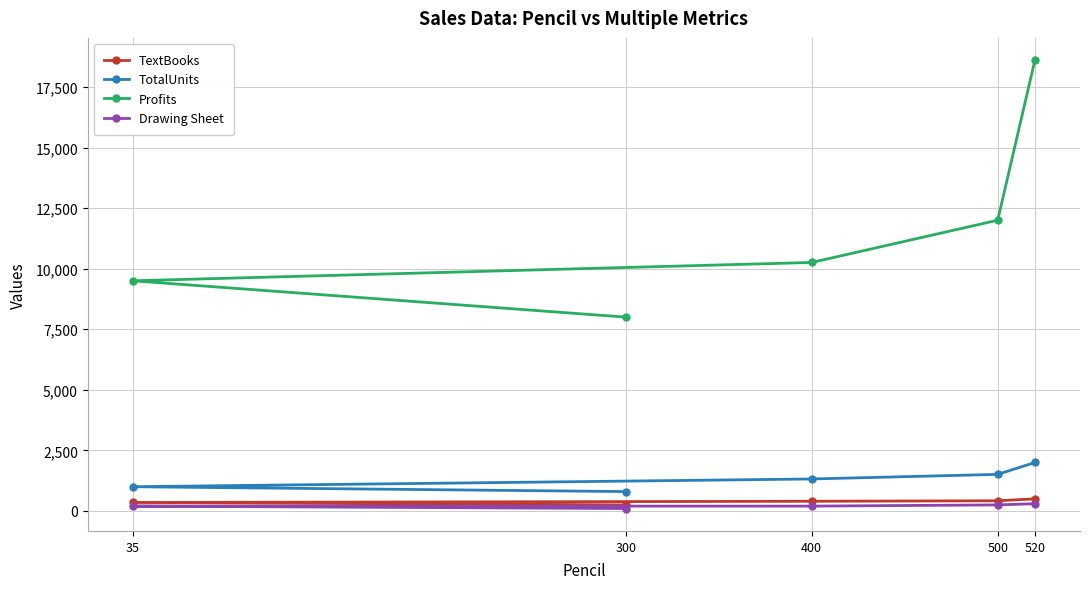

What value does the TextBooks series have at 300?

250